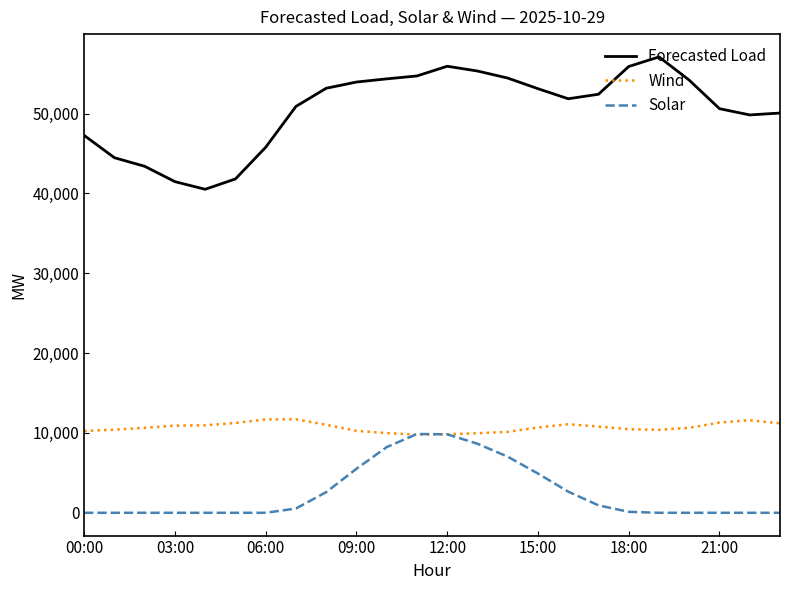

True or false: Forecasted Load and Wind cross at least once.

False